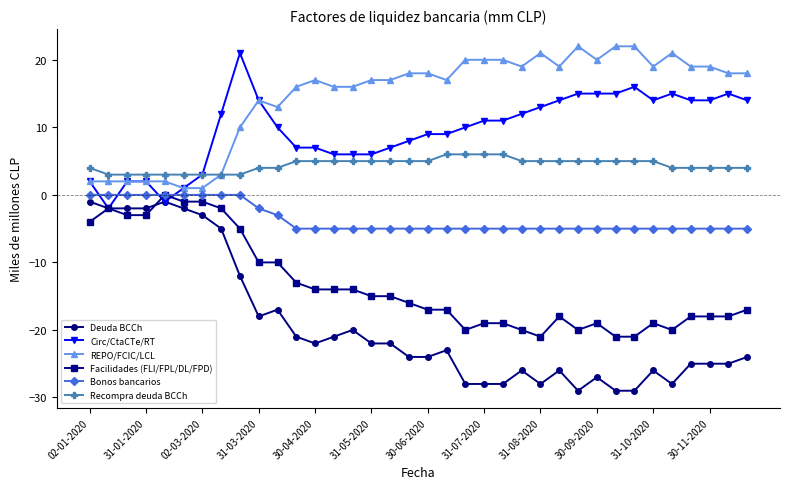

Does the chart display data point markers on the line(s)?

Yes